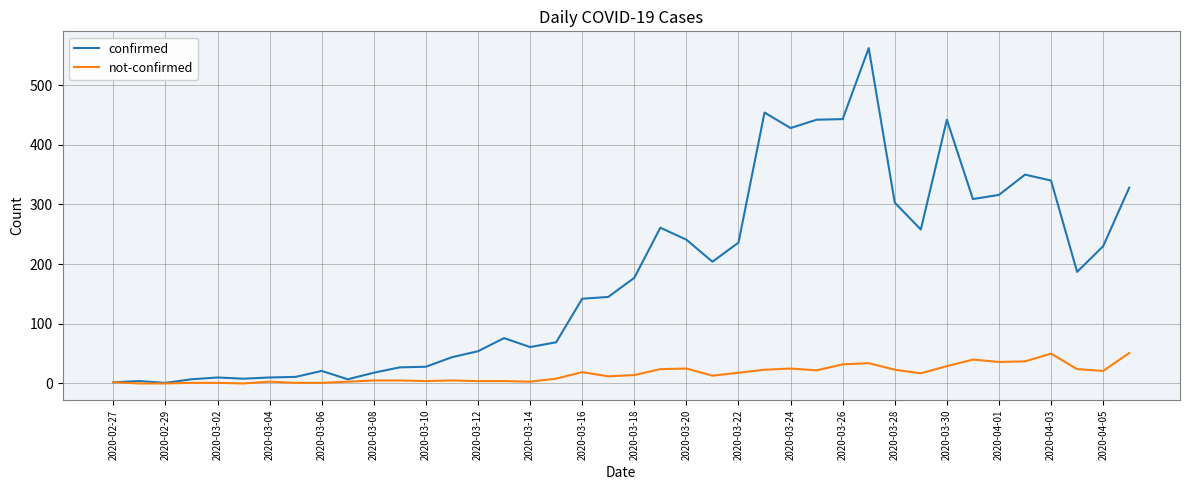

Which series has the largest total across all categories?

confirmed